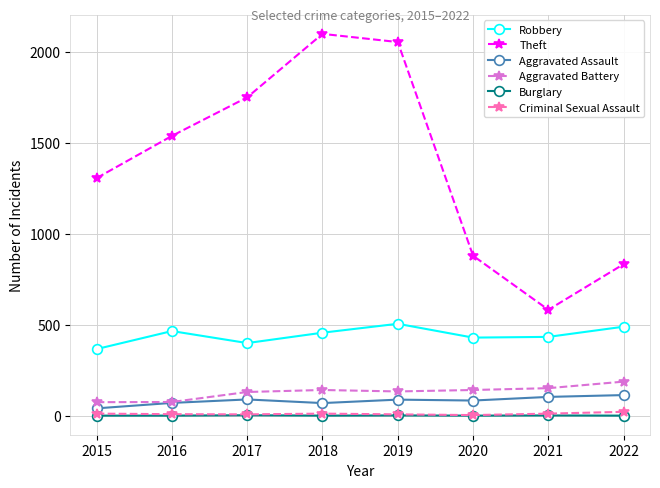

True or false: Robbery and Theft cross at least once.

False